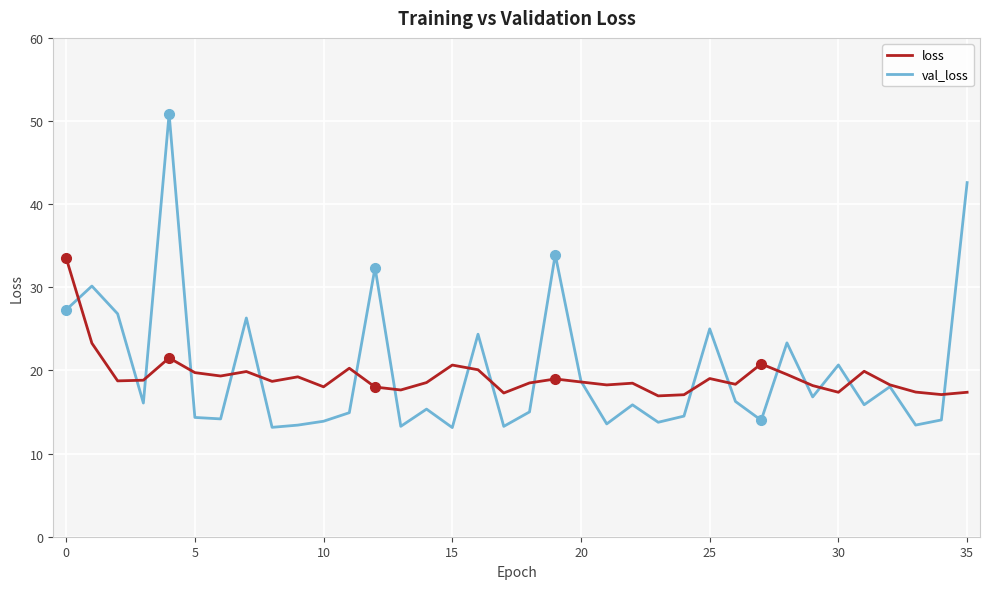

Which series has the largest range (max minus min)?

val_loss